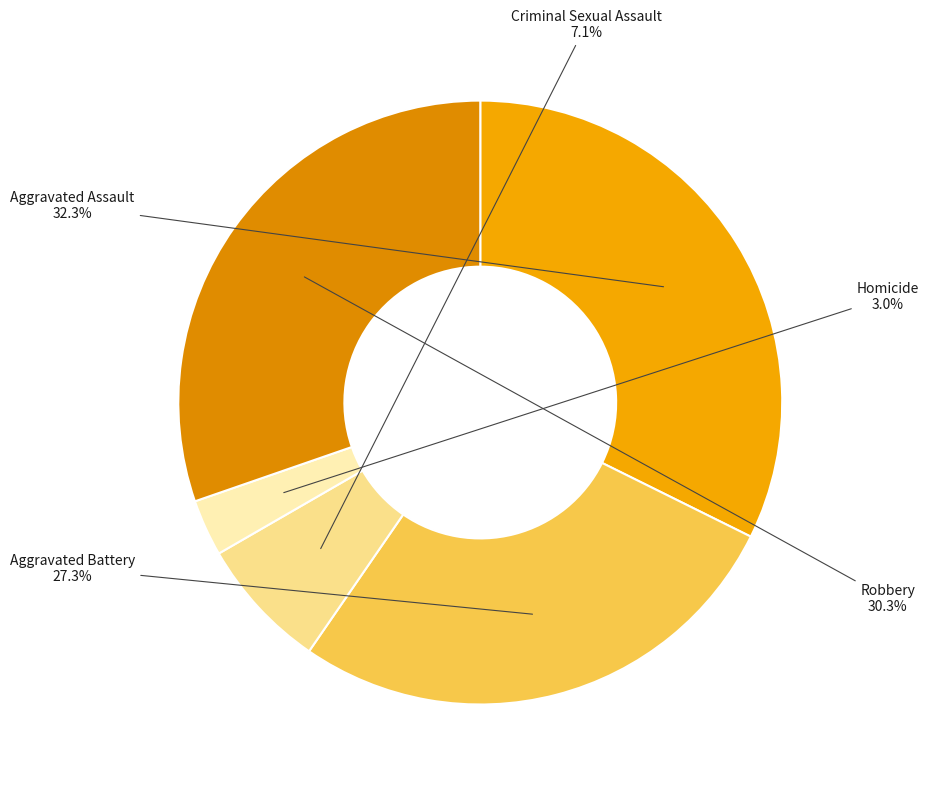

To the nearest percent, what is the average slice percentage?

20%